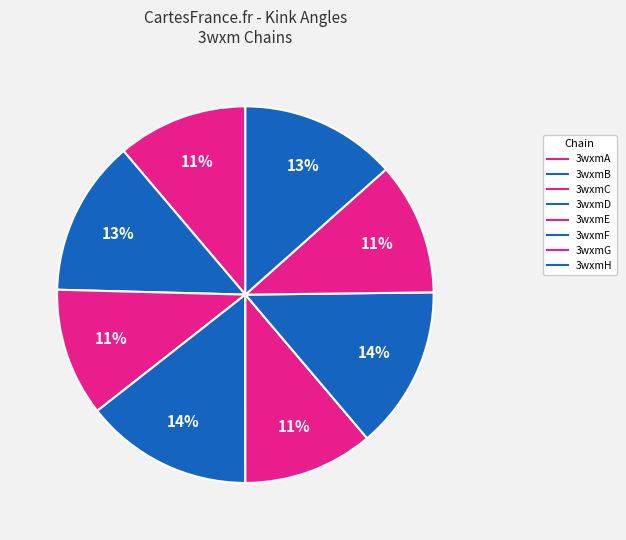

True or false: 3wxmD accounts for 14% of the total.

True